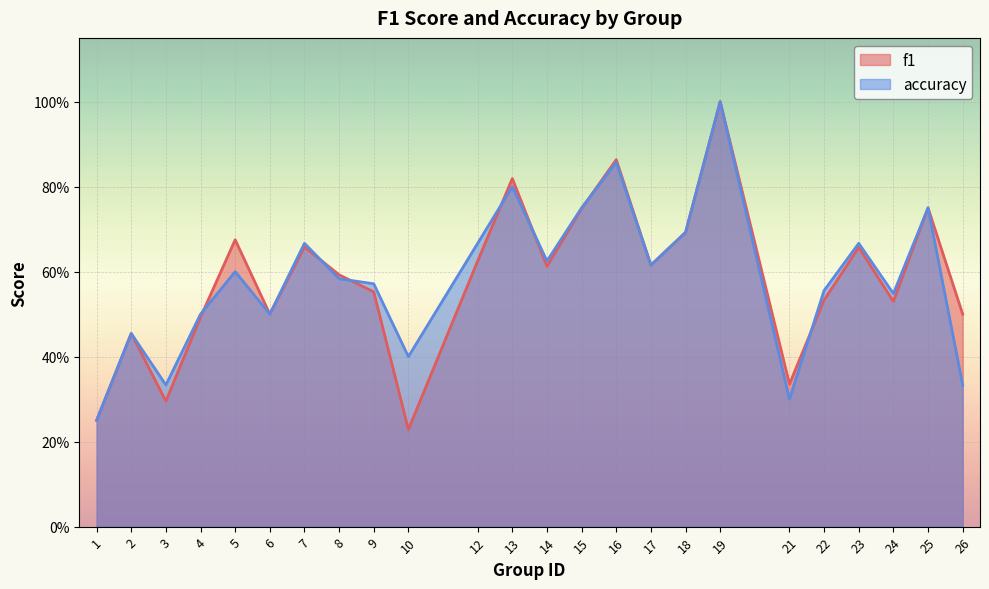

Which label corresponds to the largest value in the chart?

19